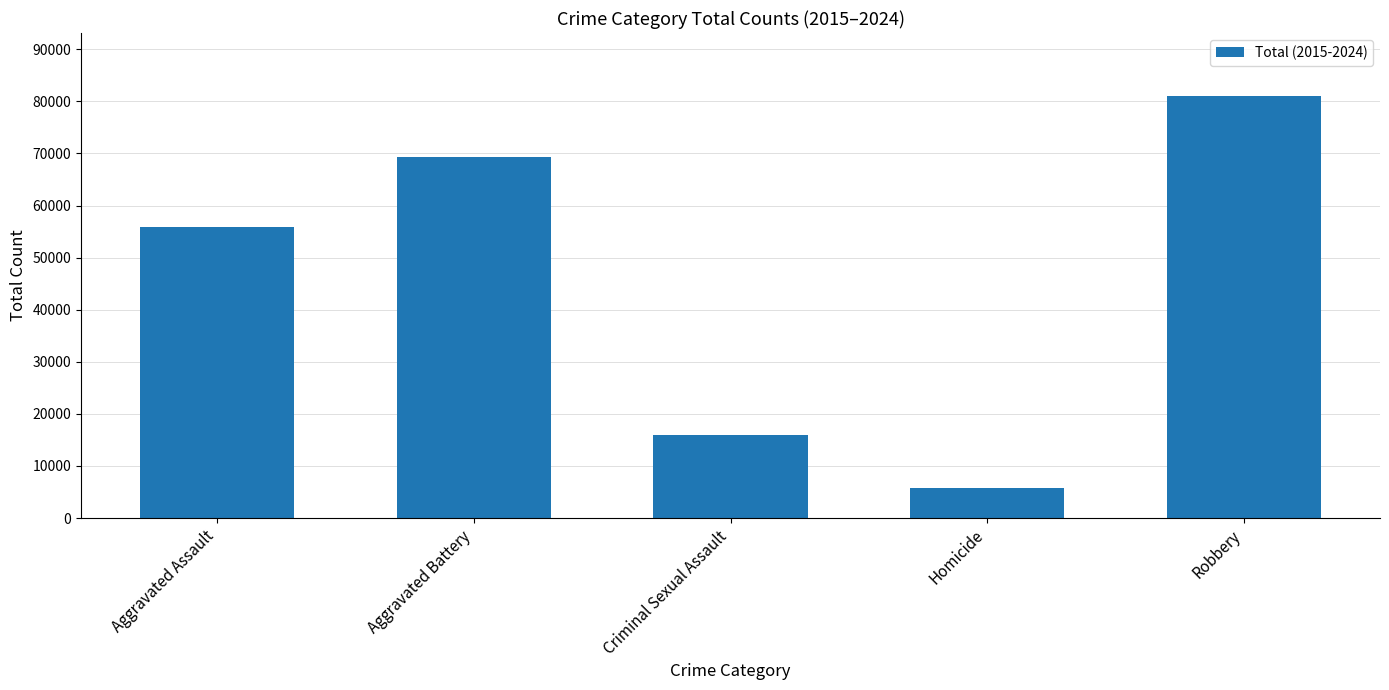

What position from the right is Robbery?

1